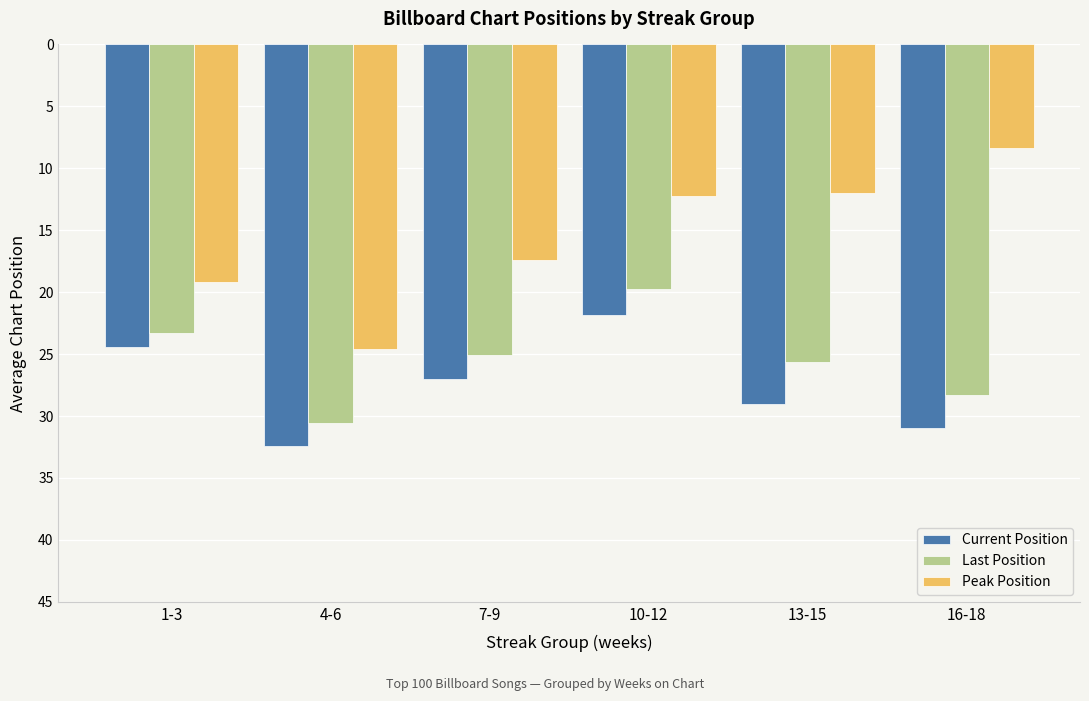

What is the difference between the highest and lowest values at 16-18?

22.7